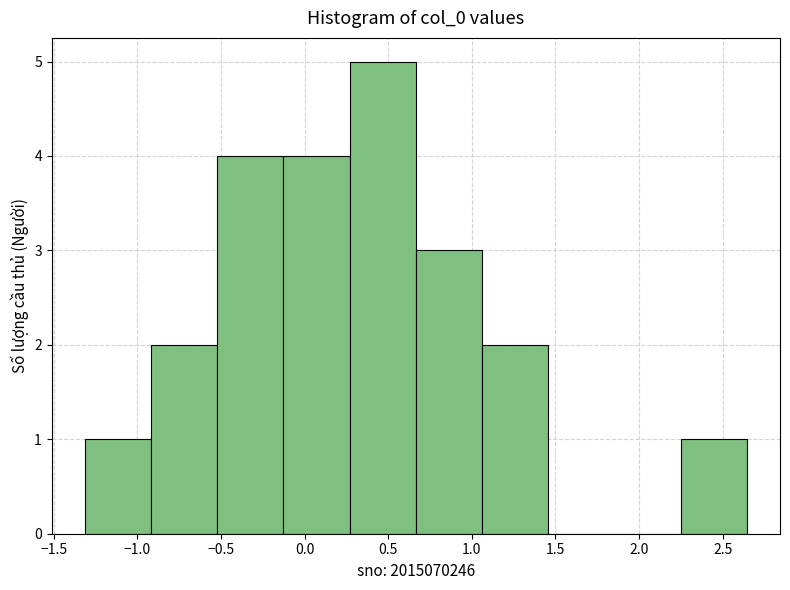

Reading left to right, list every bar in this chart as the range it spans on the x-axis followed by its height. Neither the bar edges nor the heights are printed on the chart, so give them approximately, as read against the axes.

-1.30 to -0.90: 1
-0.90 to -0.50: 2
-0.50 to -0.15: 4
-0.15 to 0.25: 4
0.25 to 0.65: 5
0.65 to 1.05: 3
1.05 to 1.45: 2
1.45 to 1.85: 0
1.85 to 2.25: 0
2.25 to 2.65: 1